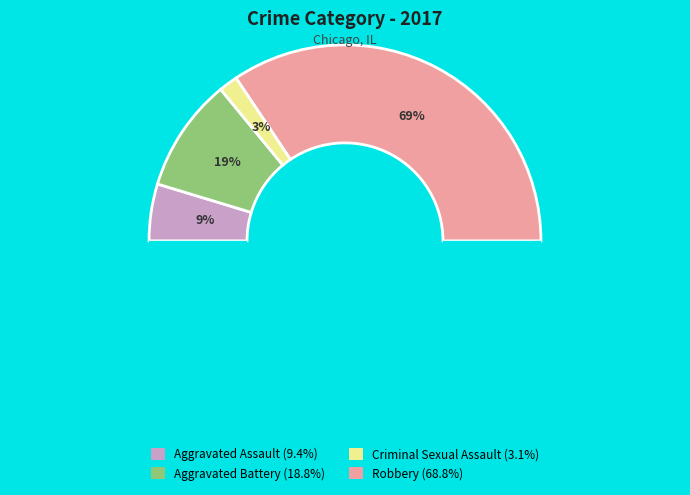

What is the total percentage of Aggravated Assault and Robbery?

78.1%